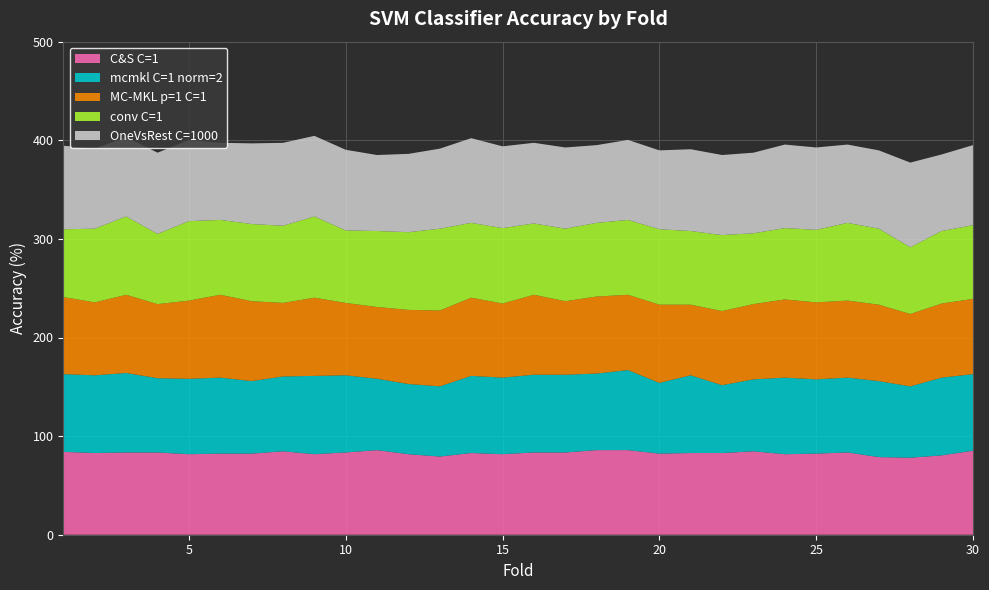

Reading left to right, what are all the values shown in this chart?

C&S C=1: 1=84.0	2=82.8	3=83.4	4=83.4	5=81.7	6=82.2	7=82.2	8=84.6	9=81.7	10=83.4	11=85.8	12=81.7	13=79.3	14=82.8	15=81.7	16=83.4	17=83.4	18=85.8	19=85.8	20=82.2	21=82.8	22=82.8	23=84.6	24=81.7	25=82.2	26=83.4	27=78.7	28=78.1	29=80.5	30=85.2
mcmkl C=1 norm=2: 1=78.8	2=78.8	3=80.6	4=75.3	5=76.5	6=77.1	7=73.5	8=75.9	9=79.4	10=78.2	11=72.4	12=71.2	13=71.2	14=78.2	15=77.6	16=78.8	17=78.8	18=77.6	19=81.2	20=71.8	21=78.8	22=68.8	23=72.9	24=77.6	25=75.3	26=75.9	27=77.1	28=72.4	29=78.8	30=77.6
MC-MKL p=1 C=1: 1=78.1	2=74.0	3=79.3	4=75.1	5=79.3	6=84.0	7=81.1	8=74.6	9=79.3	10=73.4	11=72.8	12=75.1	13=76.9	14=79.3	15=75.1	16=81.1	17=74.6	18=78.1	19=76.3	20=79.3	21=71.6	22=75.1	23=76.3	24=79.3	25=78.1	26=78.1	27=77.5	28=73.4	29=75.1	30=76.3
conv C=1: 1=68.8	2=74.7	3=79.4	4=71.2	5=80.6	6=75.9	7=78.2	8=78.2	9=82.4	10=73.5	11=77.1	12=78.8	13=82.9	14=75.9	15=76.5	16=72.4	17=73.5	18=74.7	19=75.9	20=76.5	21=74.7	22=77.1	23=71.8	24=72.4	25=73.5	26=78.8	27=77.1	28=67.6	29=73.5	30=74.7
OneVsRest C=1000: 1=84.7	2=81.2	3=80.6	4=82.4	5=82.4	6=78.2	7=81.8	8=84.1	9=81.8	10=81.8	11=77.1	12=79.4	13=81.2	14=85.9	15=82.9	16=81.8	17=82.4	18=78.8	19=81.2	20=80.0	21=82.9	22=81.2	23=81.8	24=84.7	25=83.5	26=79.4	27=79.4	28=85.9	29=77.6	30=81.2